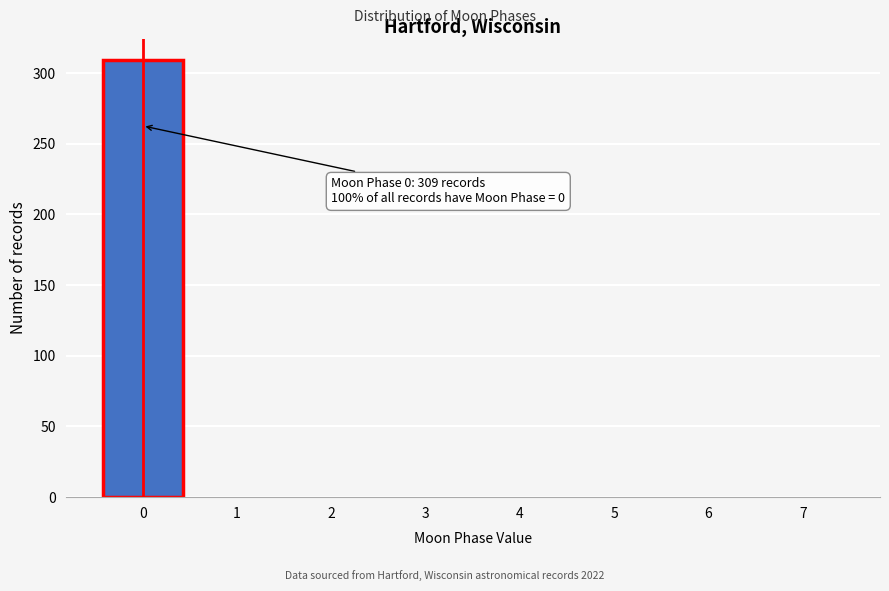

Reading right to left, what are all the values shown in this chart?

7=0	6=0	5=0	4=0	3=0	2=0	1=0	0=309